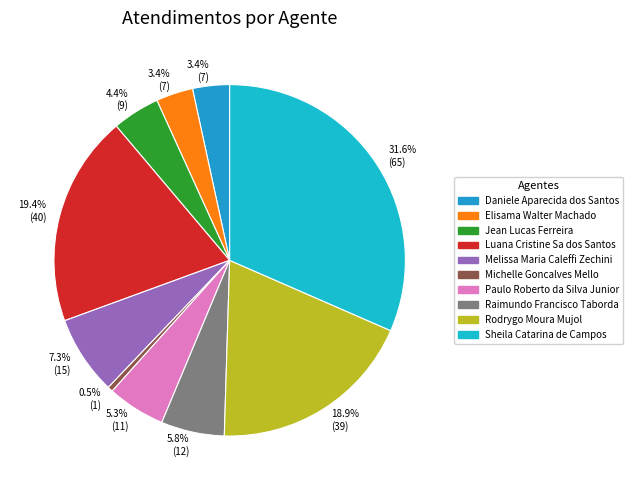

To the nearest percent, what is the average slice percentage?

10%